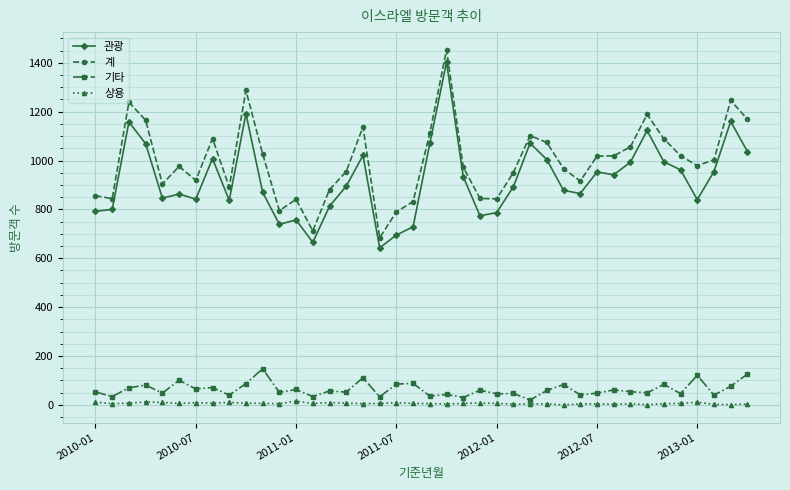

What is the difference between the second highest and second lowest values in the 계 series?

575